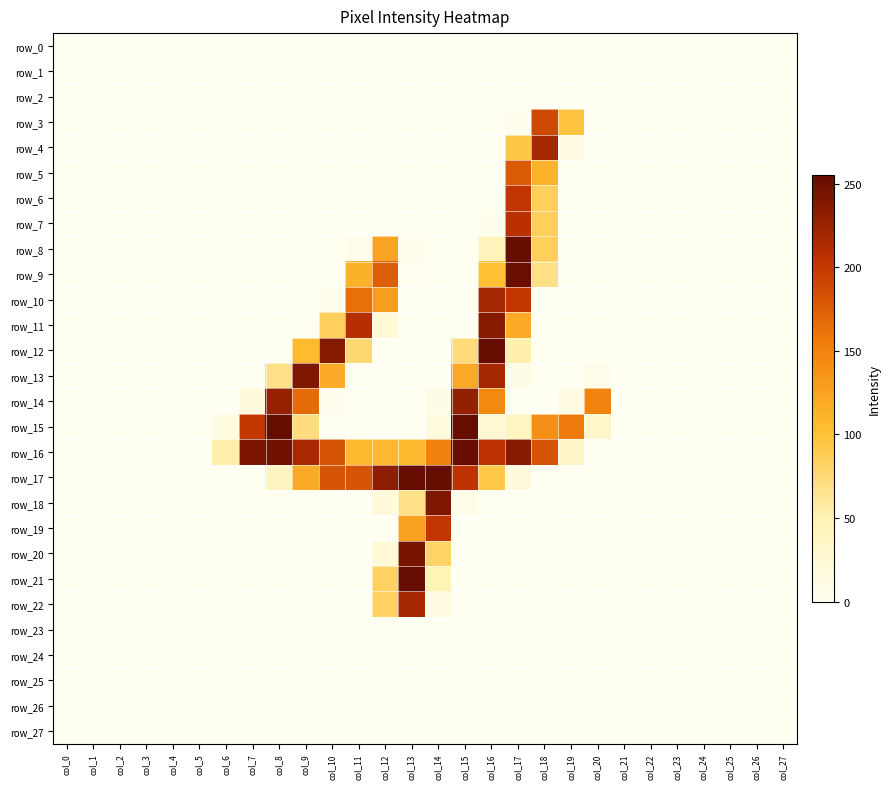

Which series has the largest total across all categories?

row_16